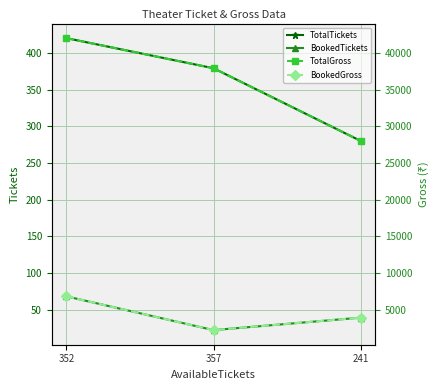

Is the value of TotalGross at 357 greater than the value of BookedTickets at 357?

Yes